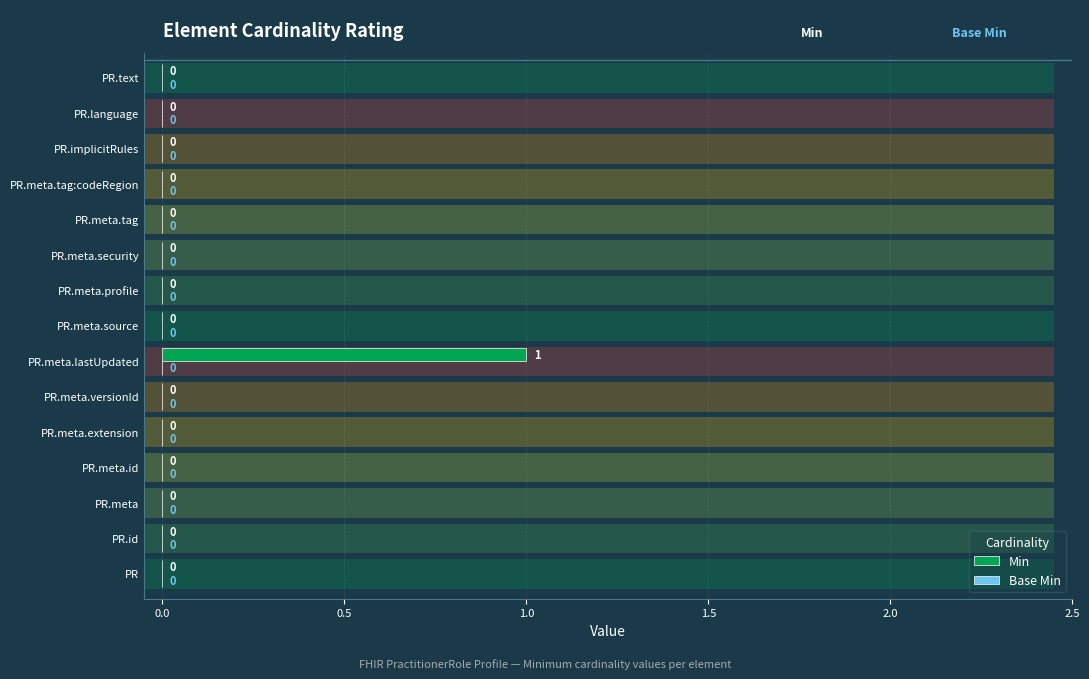

How many groups of bars are there?

15